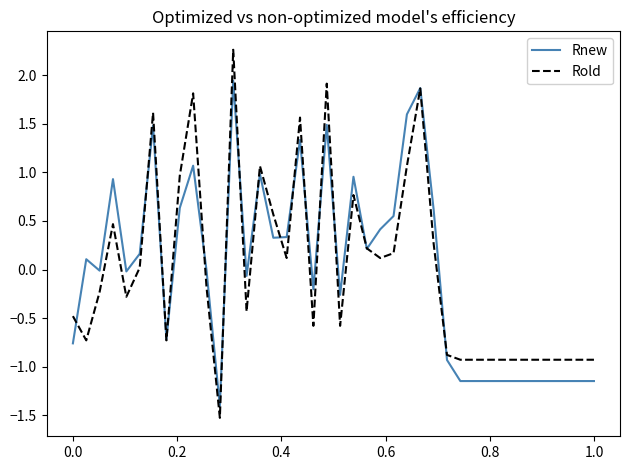

Rank the series by their maximum value, from highest to lowest.

Rold, Rnew